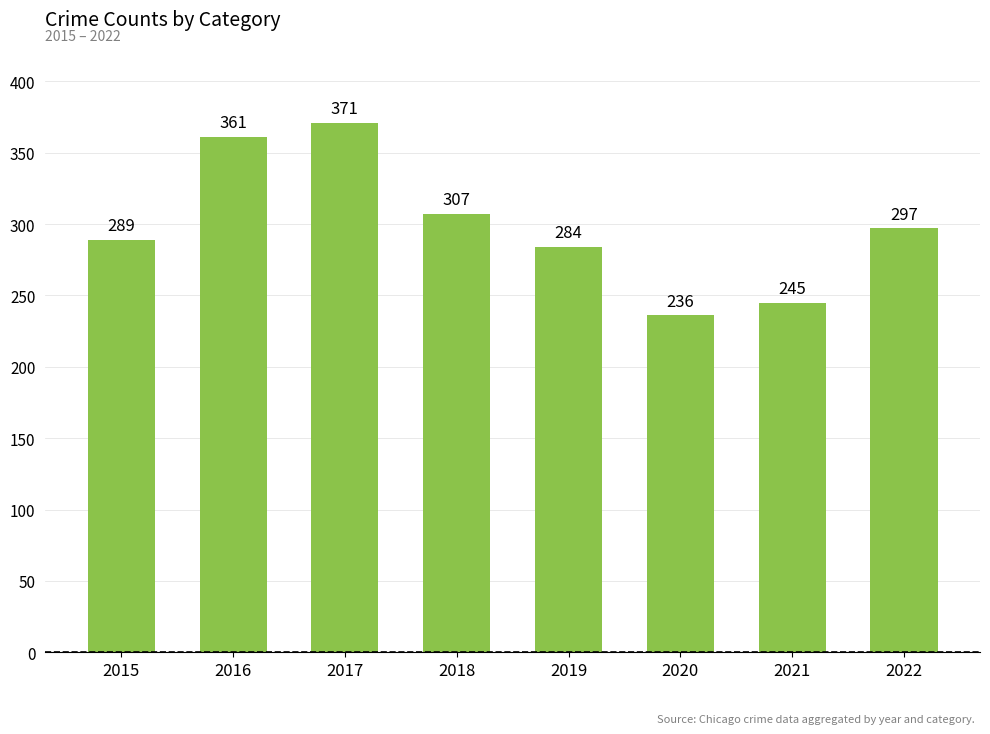

What is the value of the 1st bar from the left?

289